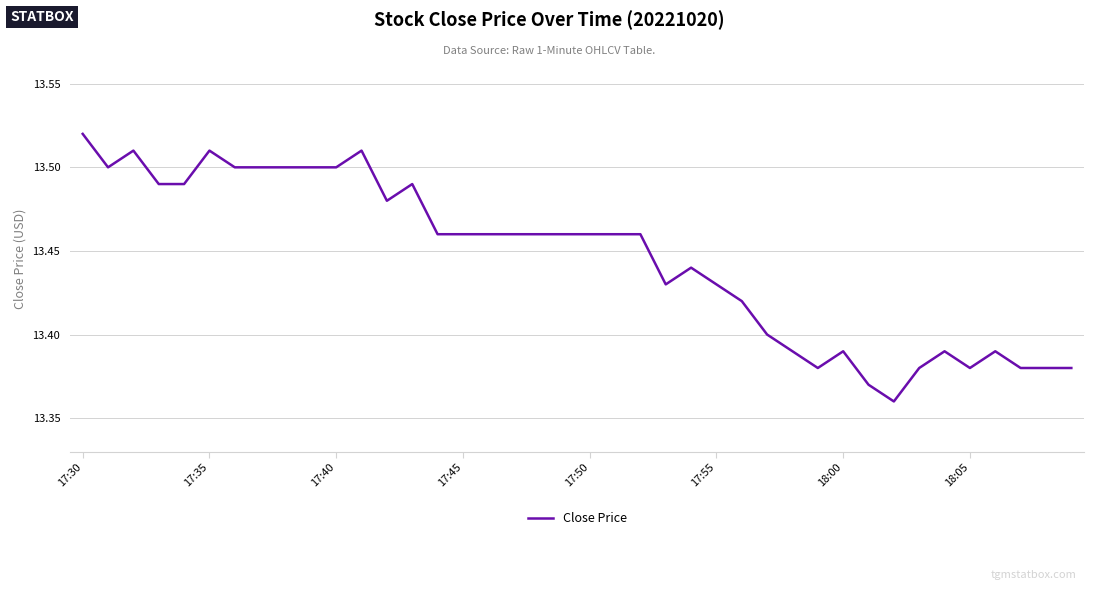

Which category has the highest value across all series?

17:30